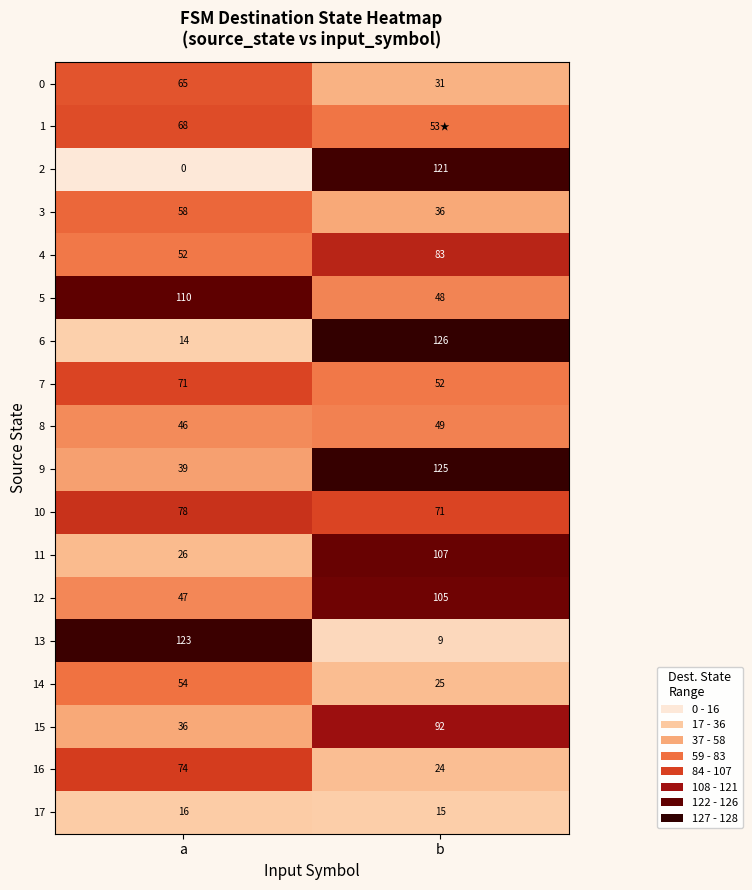

What is the total value across all series at a?

977